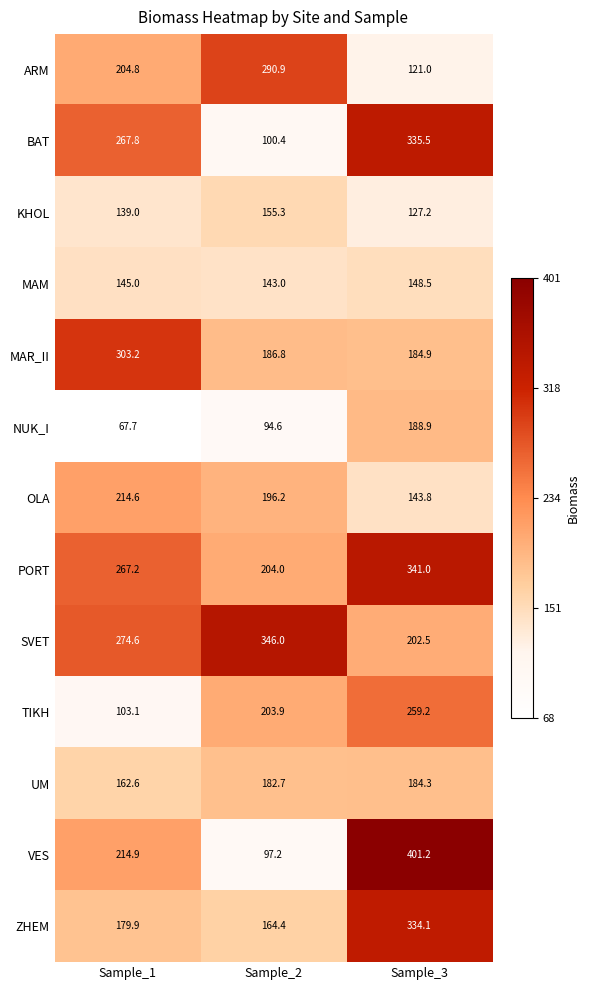

How many distinct data groups are displayed?

13